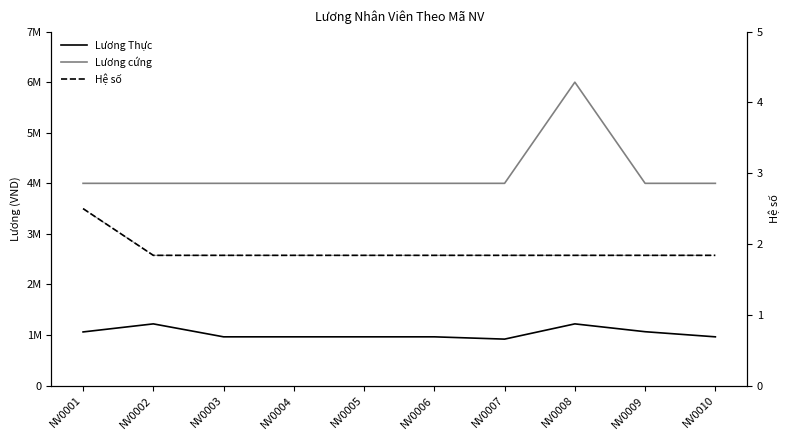

List the series in order of their overall mean, lowest first.

Hệ số, Lương Thực, Lương cứng